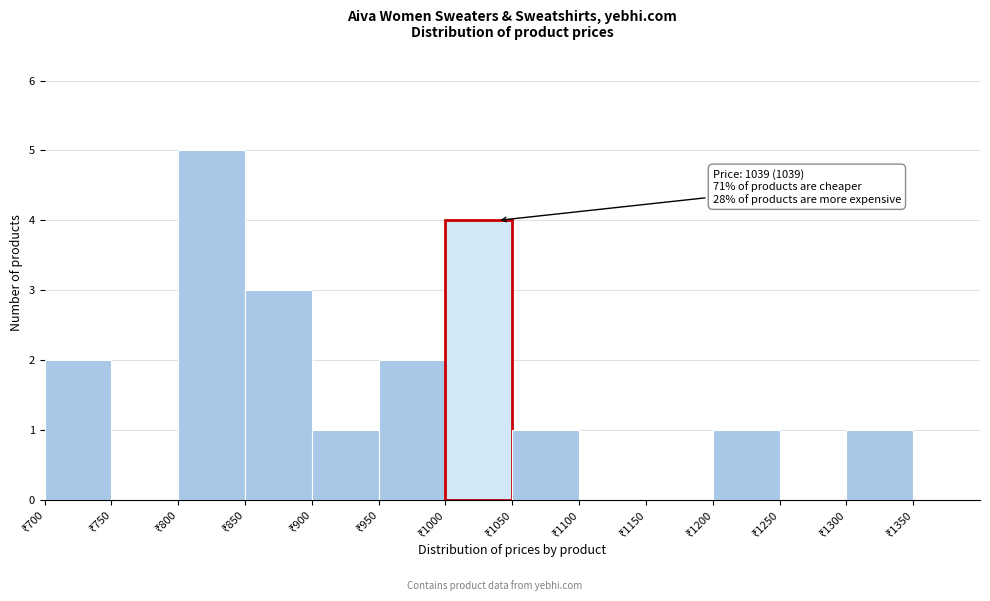

Which range on the x-axis has the tallest bar?

800 to 850